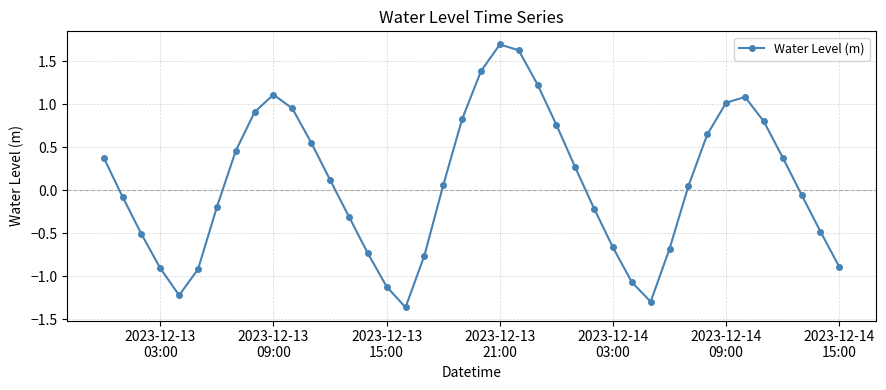

What is the difference between the maximum and minimum values?

3.1